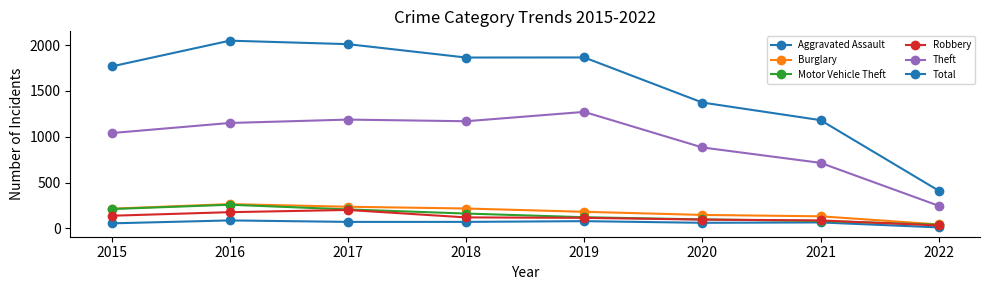

True or false: Theft and Aggravated Assault cross at least once.

False